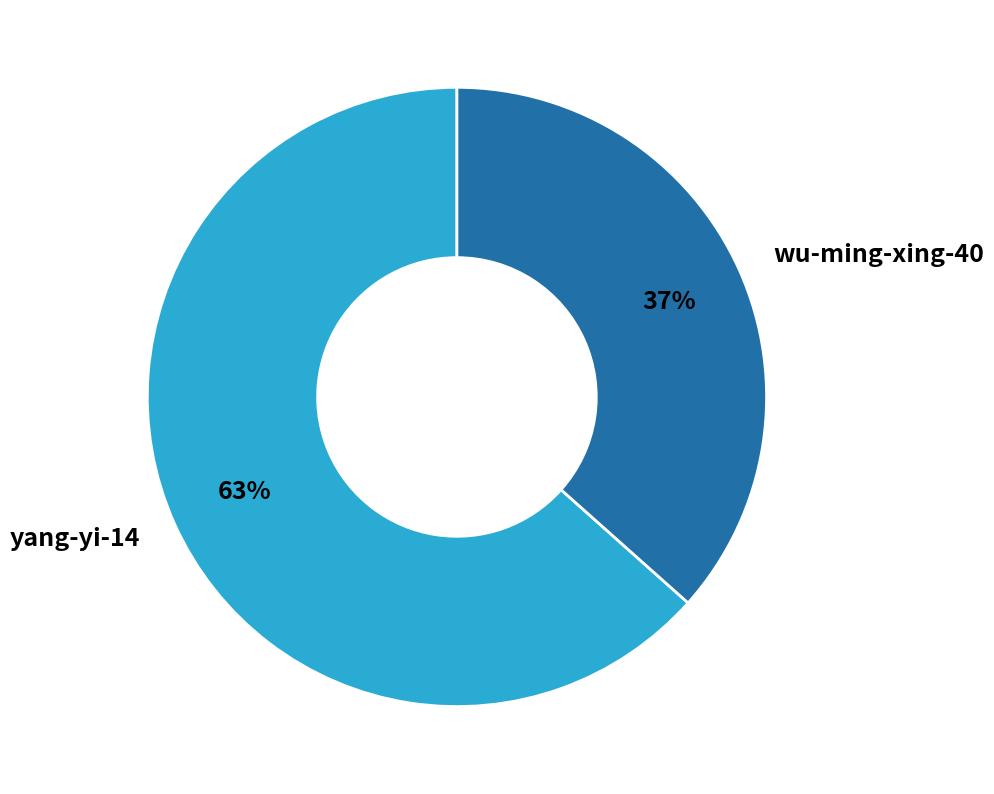

The wu-ming-xing-40 slice represents 26% of the pie. True or false?

False